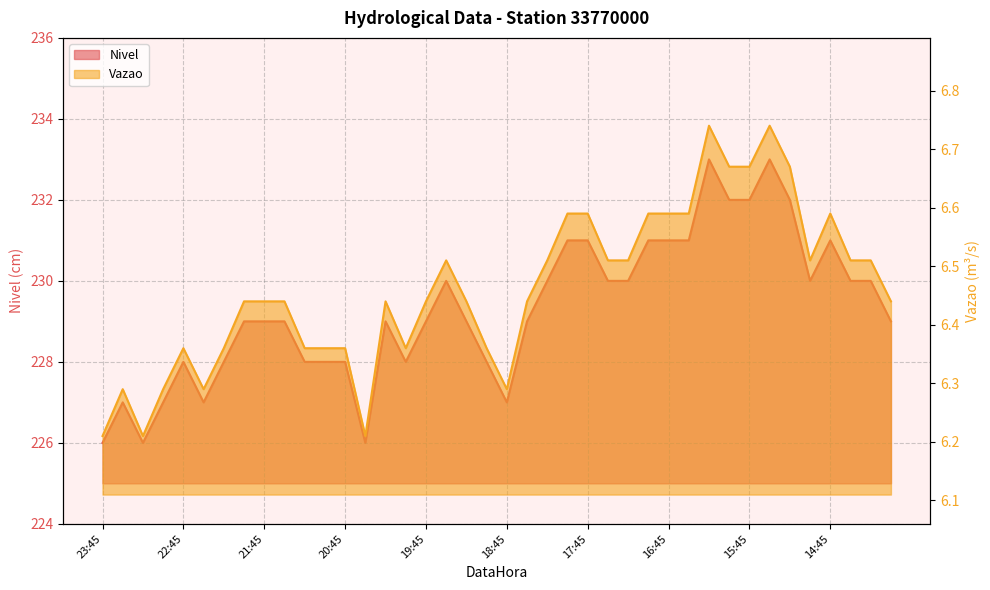

True or false: Vazao and Nivel cross at least once.

False